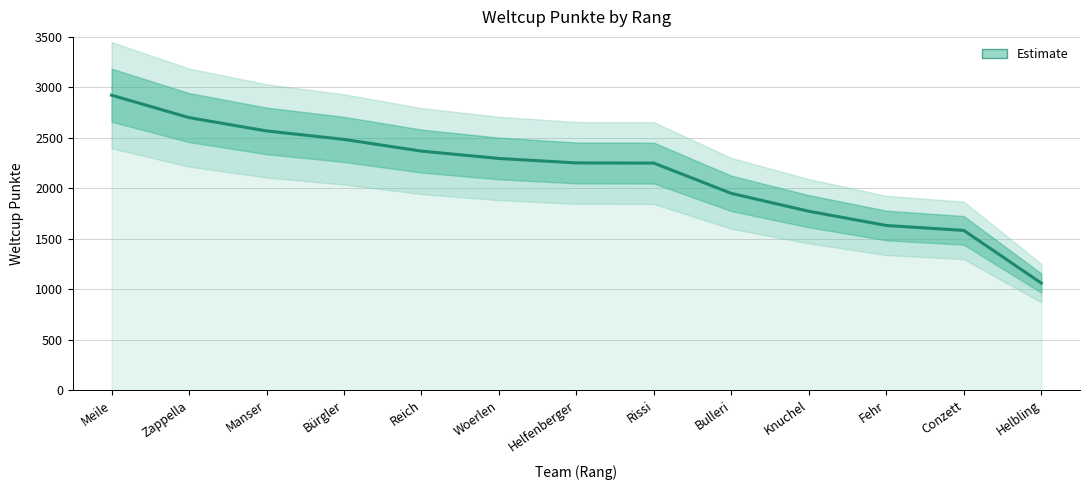

How many lines are shown in the chart?

1